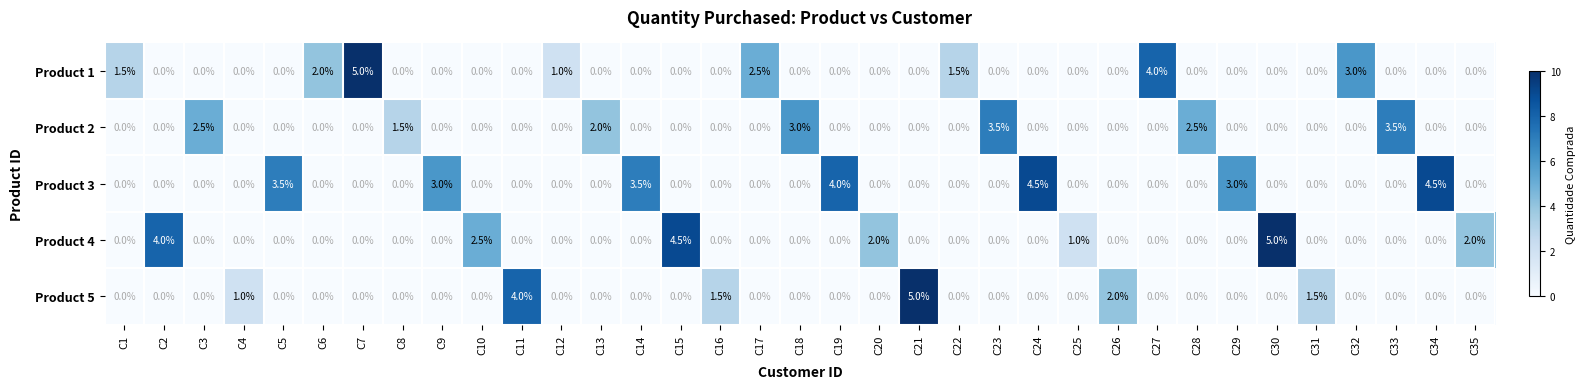

Which series has the largest total across all categories?

Product 3